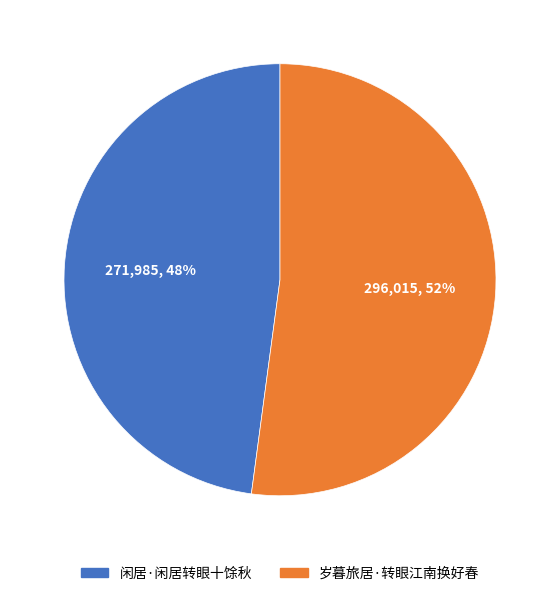

Is there any slice that represents more than half of the pie?

Yes